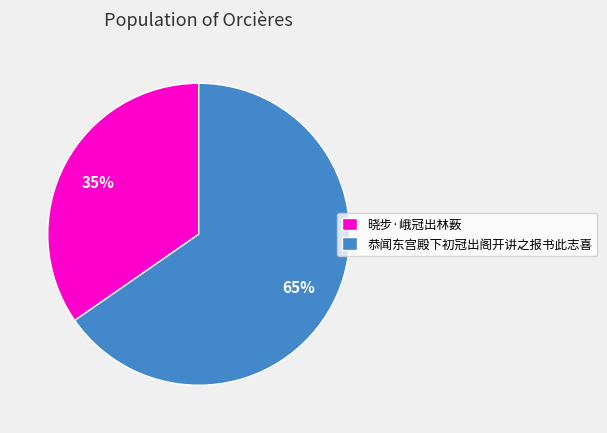

Is the sum of 恭闻东宫殿下初冠出阁开讲之报书此志喜 and 晓步·峨冠出林薮 greater than half?

Yes